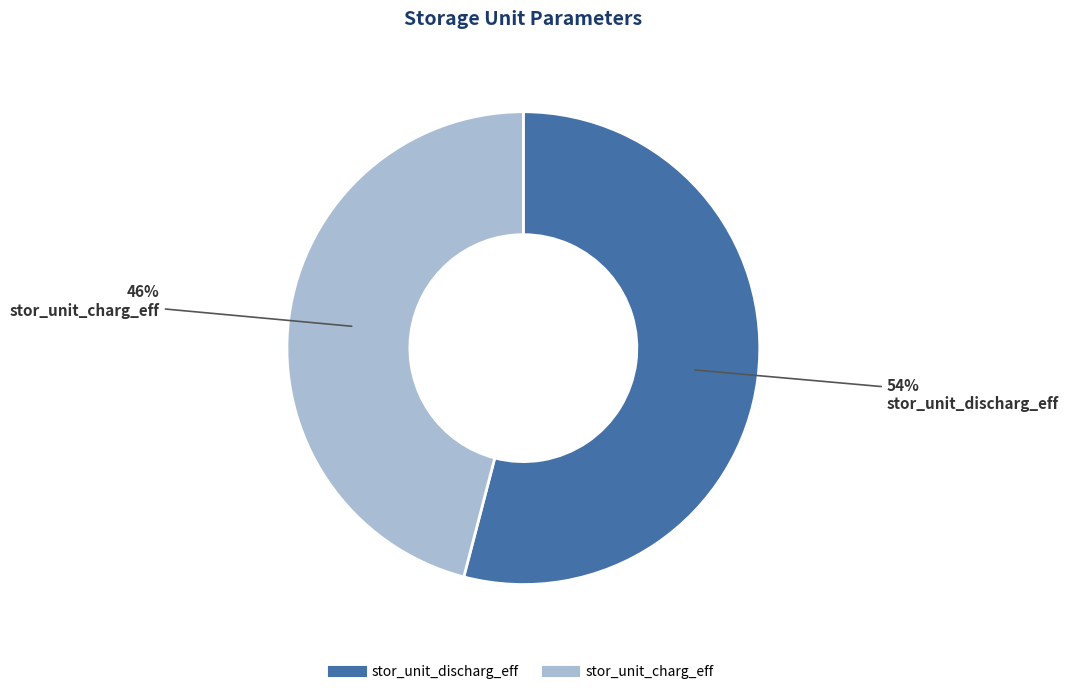

What is the majority slice?

stor_unit_discharg_eff